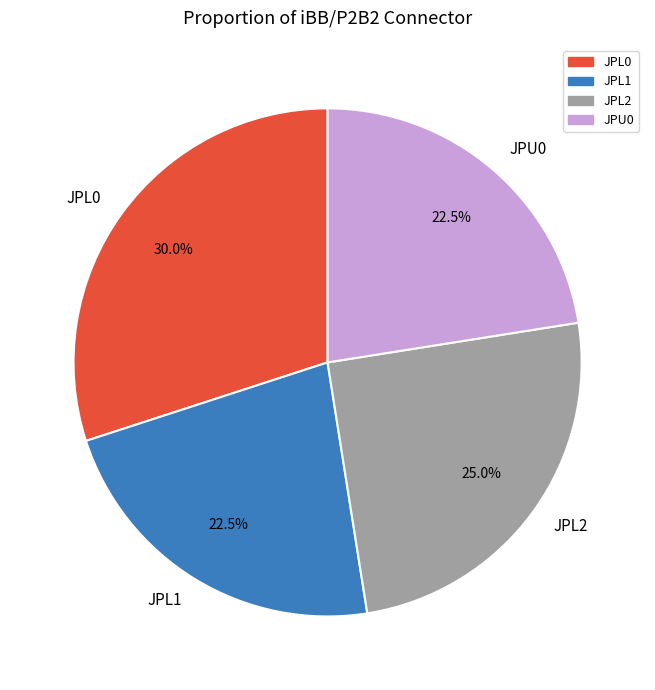

Count the number of slices in the pie.

4